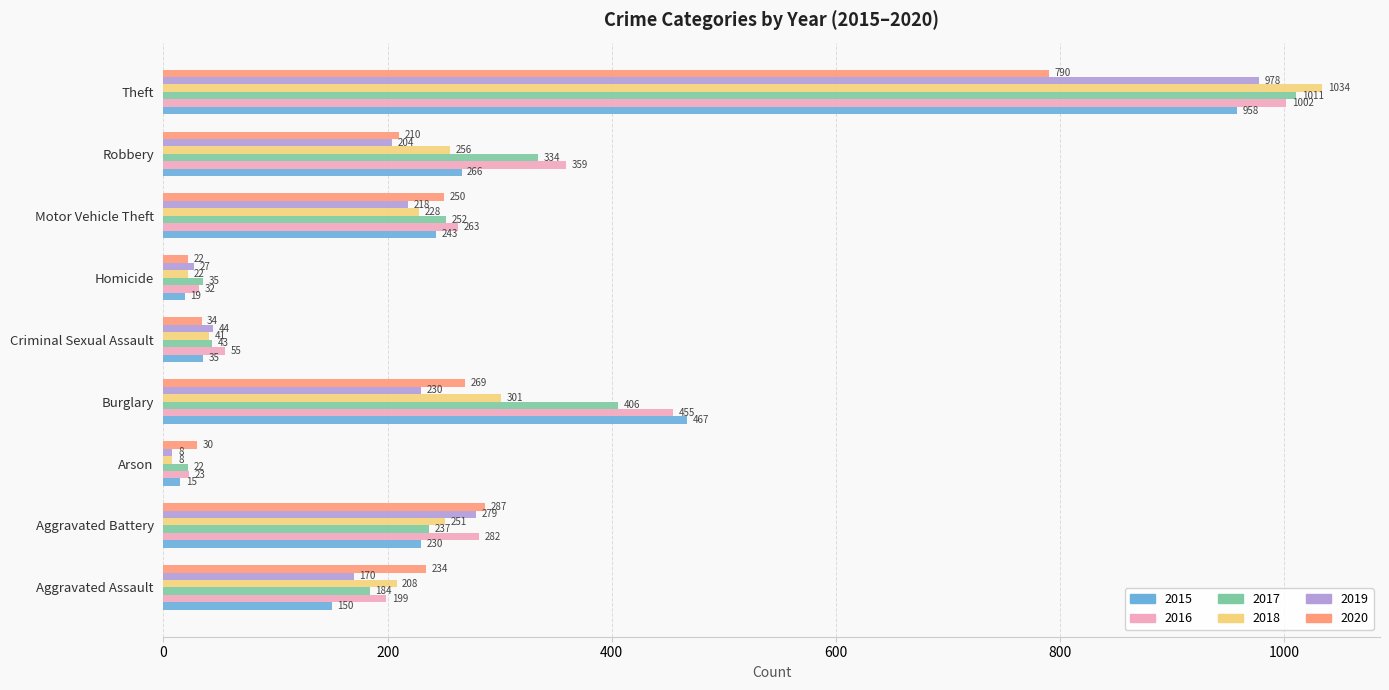

Which series has the largest total across all categories?

2016